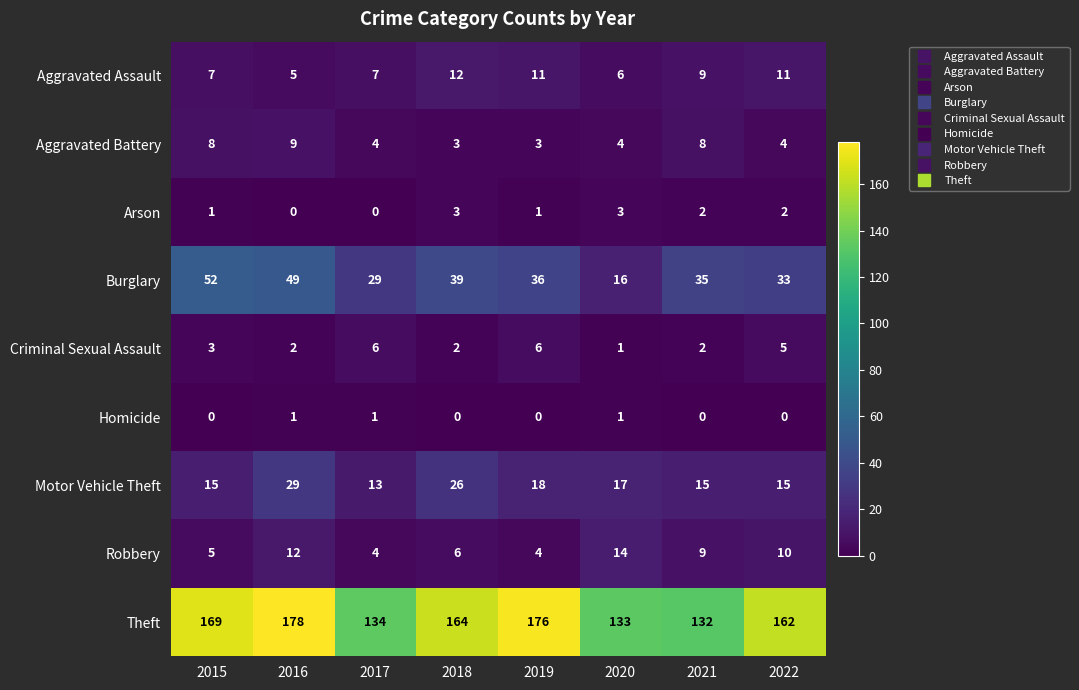

Which series has the largest total across all categories?

Theft